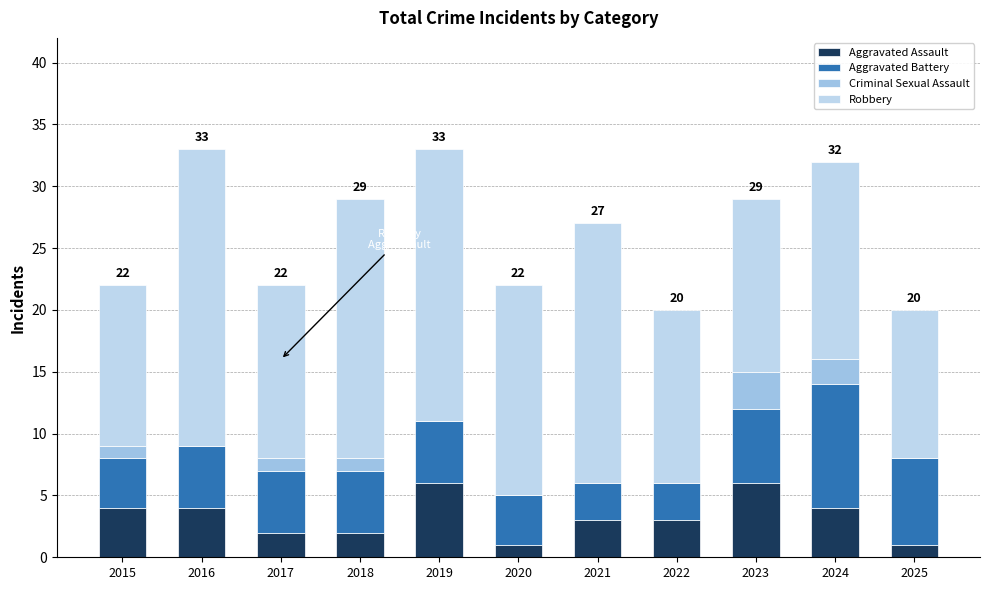

Are the bars grouped side by side (vs. stacked)?

No